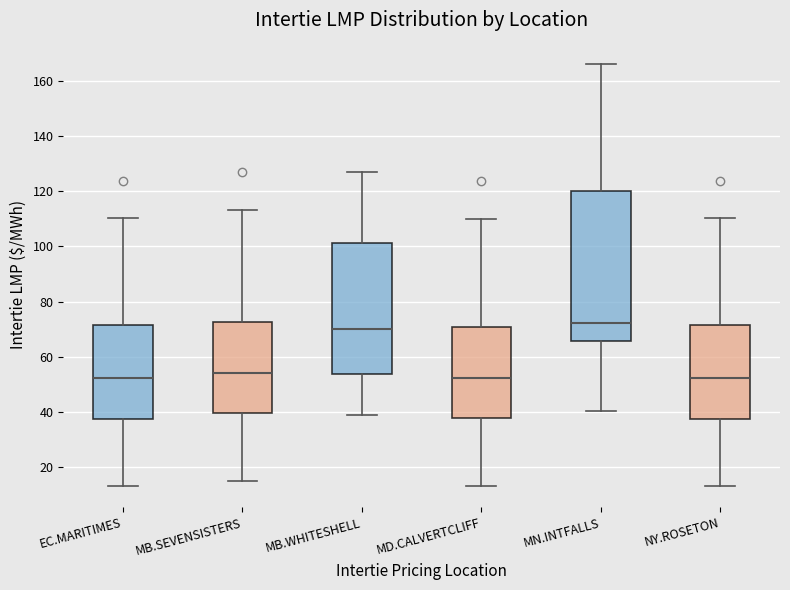

Reading left to right, transcribe this box plot: for each box, give where its median line is, the range the box spans, and where its two whiskers end, as read against the y-axis. The values are not printed on the chart, so give them approximately, as read against the axis.

EC.MARITIMES: median 52, box 38 to 72, whiskers 14 to 110
MB.SEVENSISTERS: median 54, box 40 to 72, whiskers 16 to 114
MB.WHITESHELL: median 70, box 54 to 102, whiskers 38 to 128
MD.CALVERTCLIFF: median 52, box 38 to 70, whiskers 14 to 110
MN.INTFALLS: median 72, box 66 to 120, whiskers 40 to 166
NY.ROSETON: median 52, box 38 to 72, whiskers 14 to 110